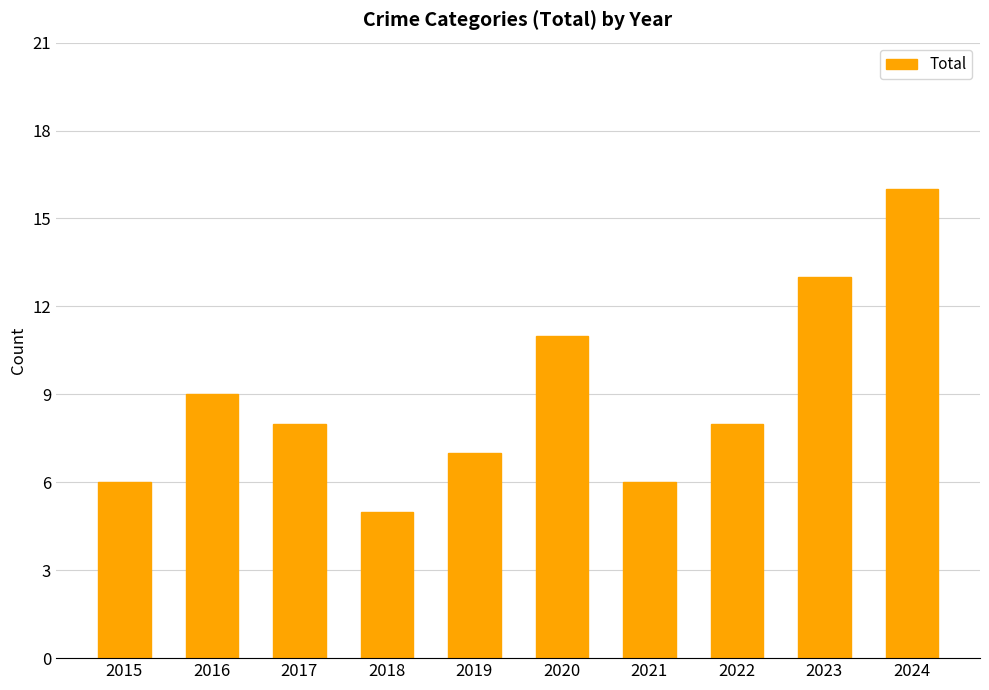

The chart shows a value of 5 at 2018. True or false?

True